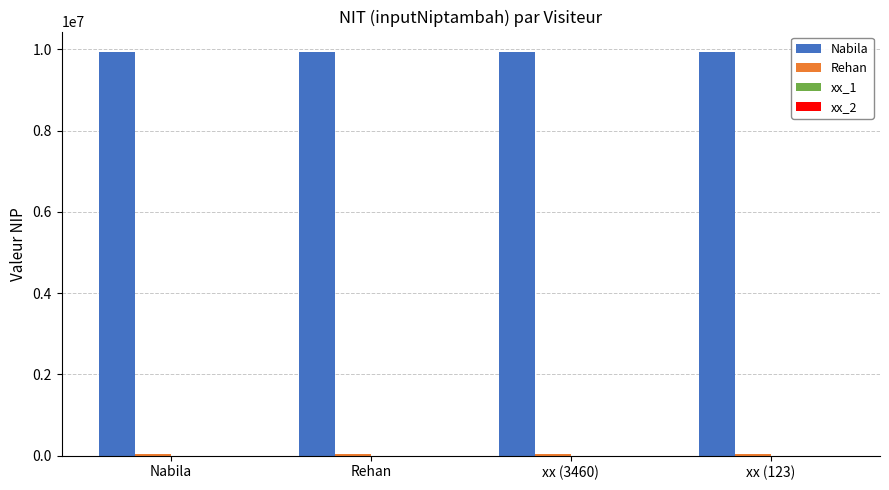

What is the greatest value displayed?

9943238